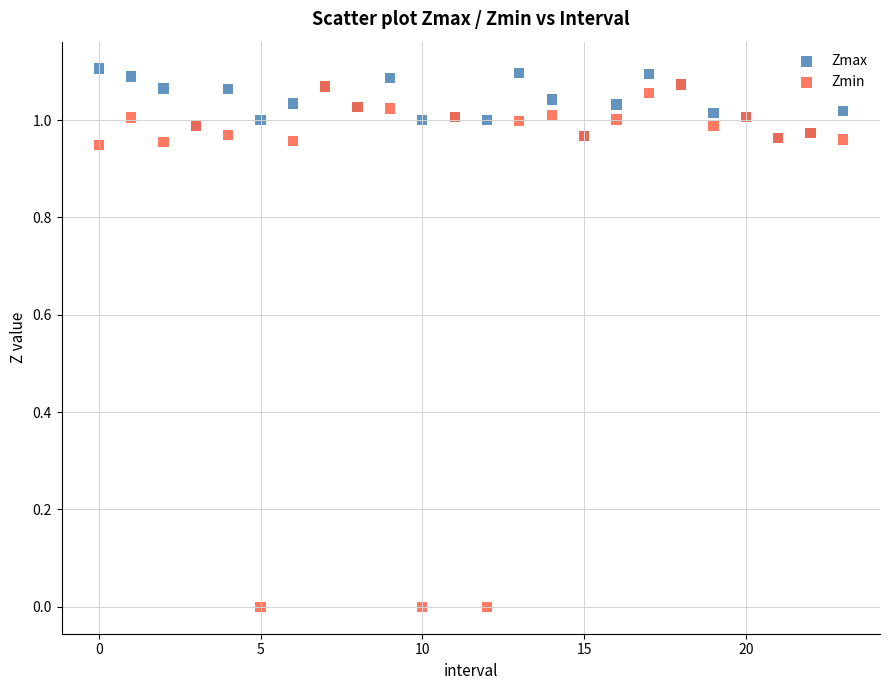

Which series has the largest Y range (max minus min)?

Zmin